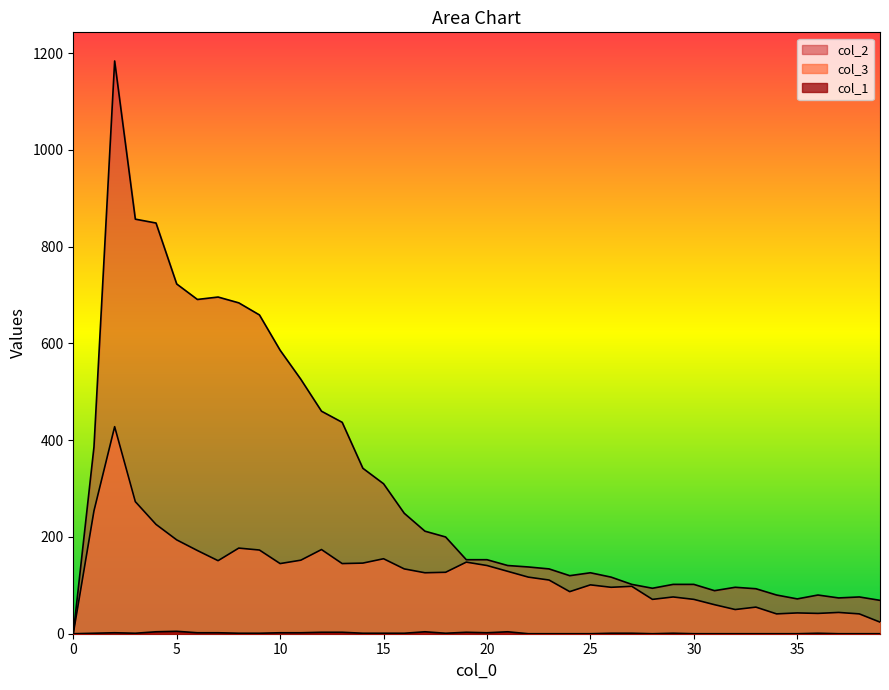

Rank the series by their maximum value, from lowest to highest.

col_1, col_3, col_2